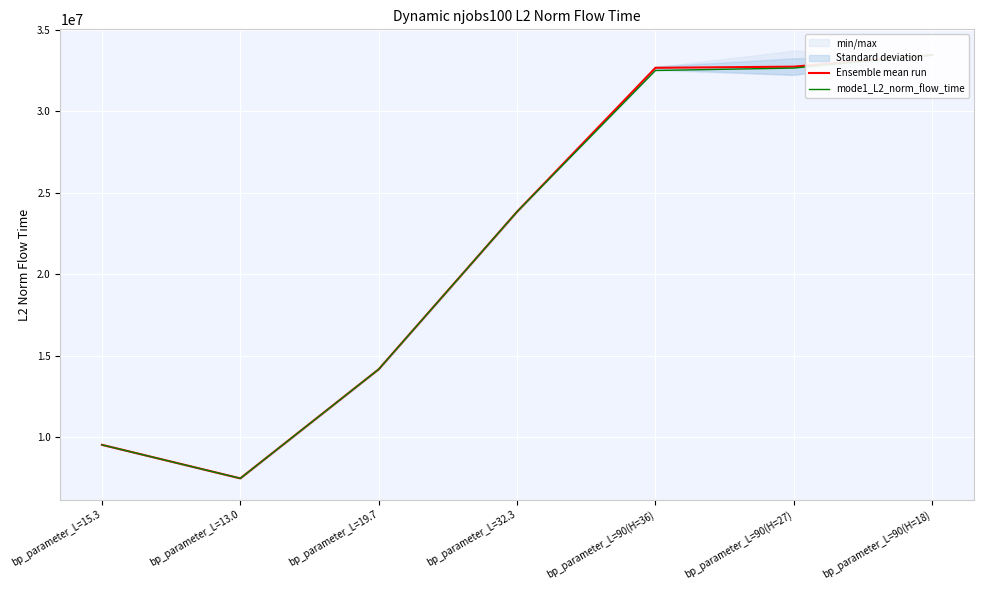

Reading left to right, transcribe all the data shown in this chart.

Ensemble mean run: bp_parameter_L=15.3=9544985.3	bp_parameter_L=13.0=7488614.6	bp_parameter_L=19.7=14176322.9	bp_parameter_L=32.3=23835950.2	bp_parameter_L=90(H=36)=32654475.5	bp_parameter_L=90(H=27)=32725275.1	bp_parameter_L=90(H=18)=33443614.7
mode1_L2_norm_flow_time: bp_parameter_L=15.3=9544985.3	bp_parameter_L=13.0=7488614.6	bp_parameter_L=19.7=14176322.9	bp_parameter_L=32.3=23835950.2	bp_parameter_L=90(H=36)=32490370.5	bp_parameter_L=90(H=27)=32639087.8	bp_parameter_L=90(H=18)=33443614.7